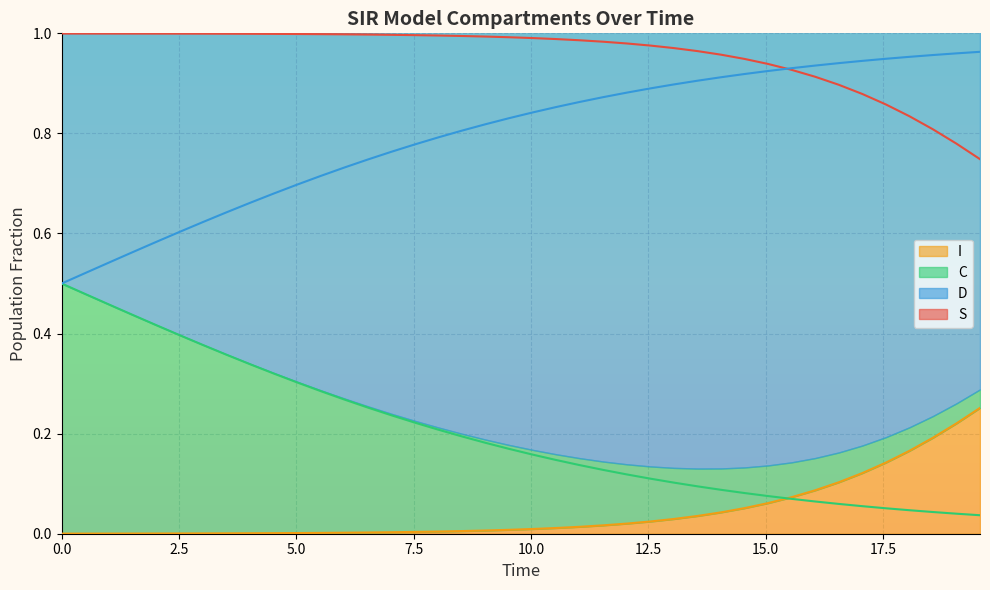

At how many categories does at least one series exceed 0?

40